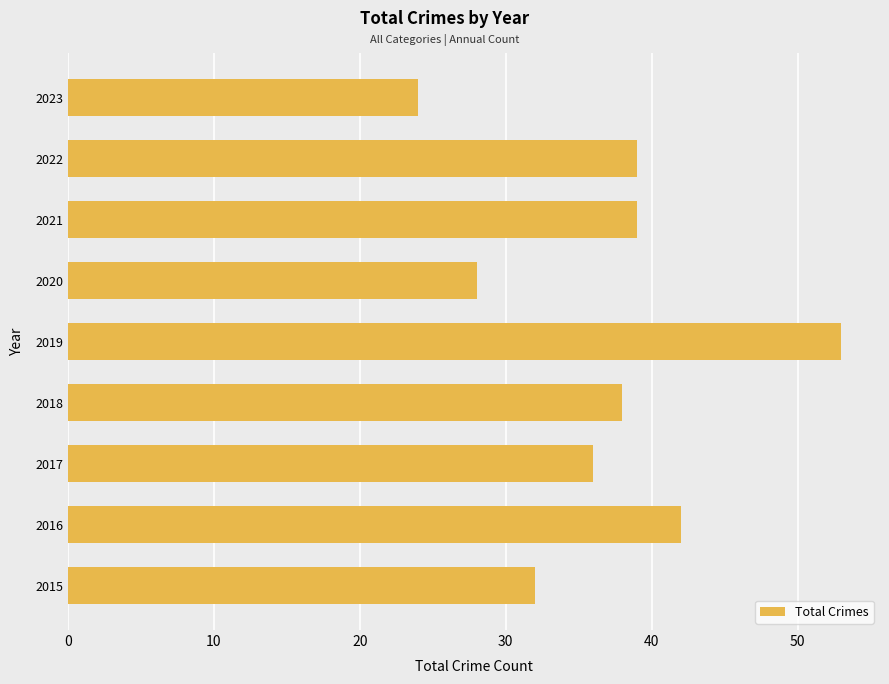

The chart shows a value of 28 at 2020. True or false?

True